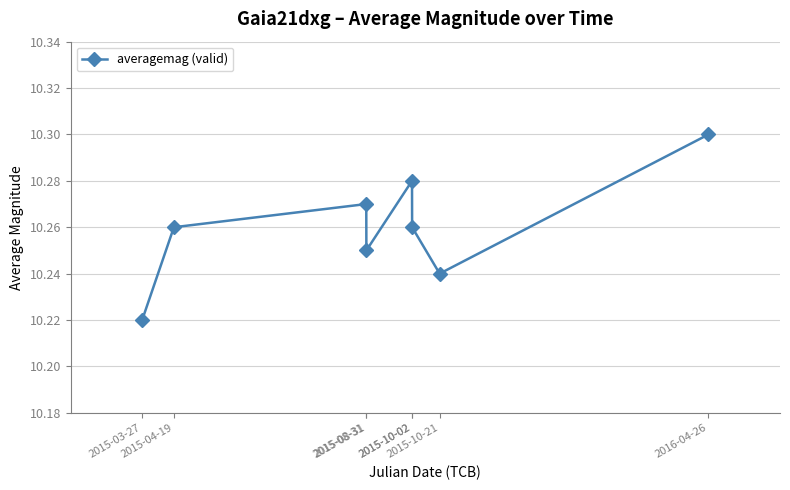

Does the chart have visible grid lines?

Yes